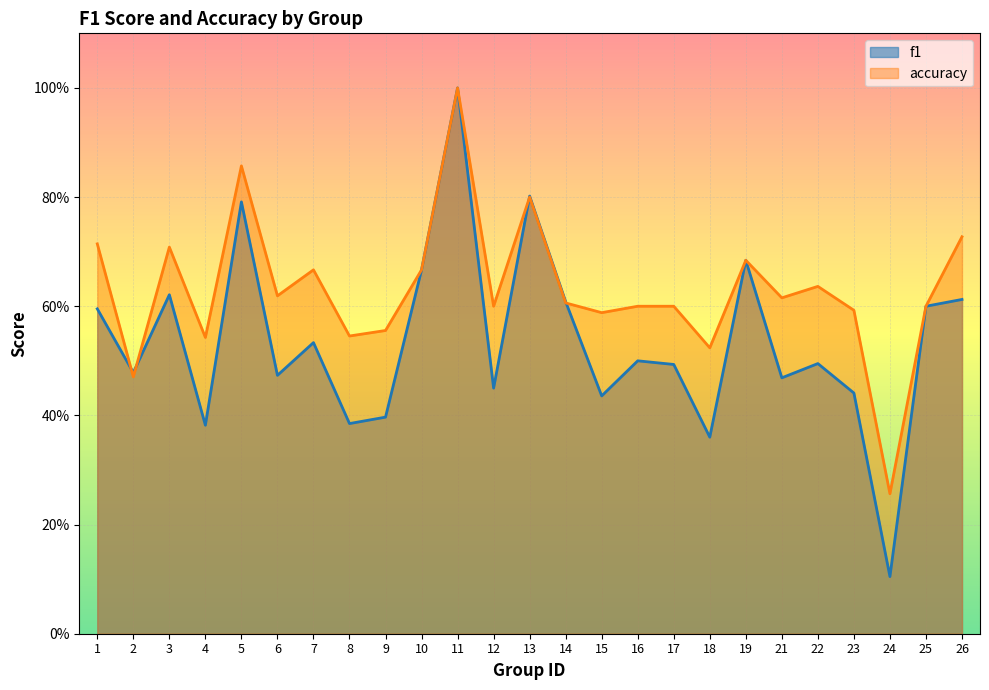

Between which two adjacent categories do f1 and accuracy first intersect?

1 and 2